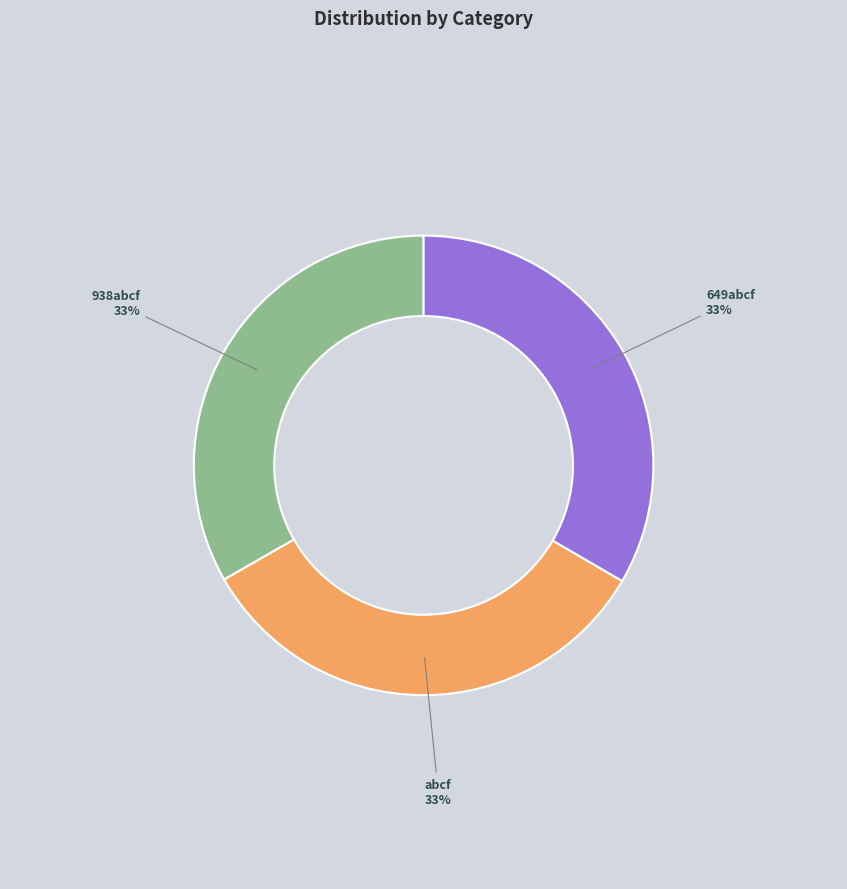

How many slices are in this pie chart?

3